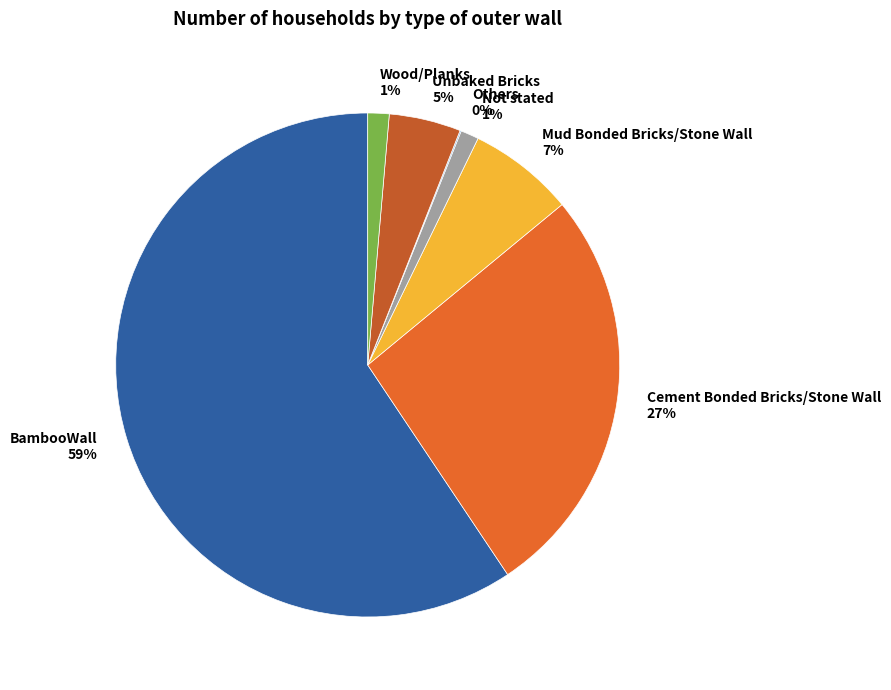

To the nearest percent, what is the difference between the BambooWall and Wood/Planks slice percentages?

58%